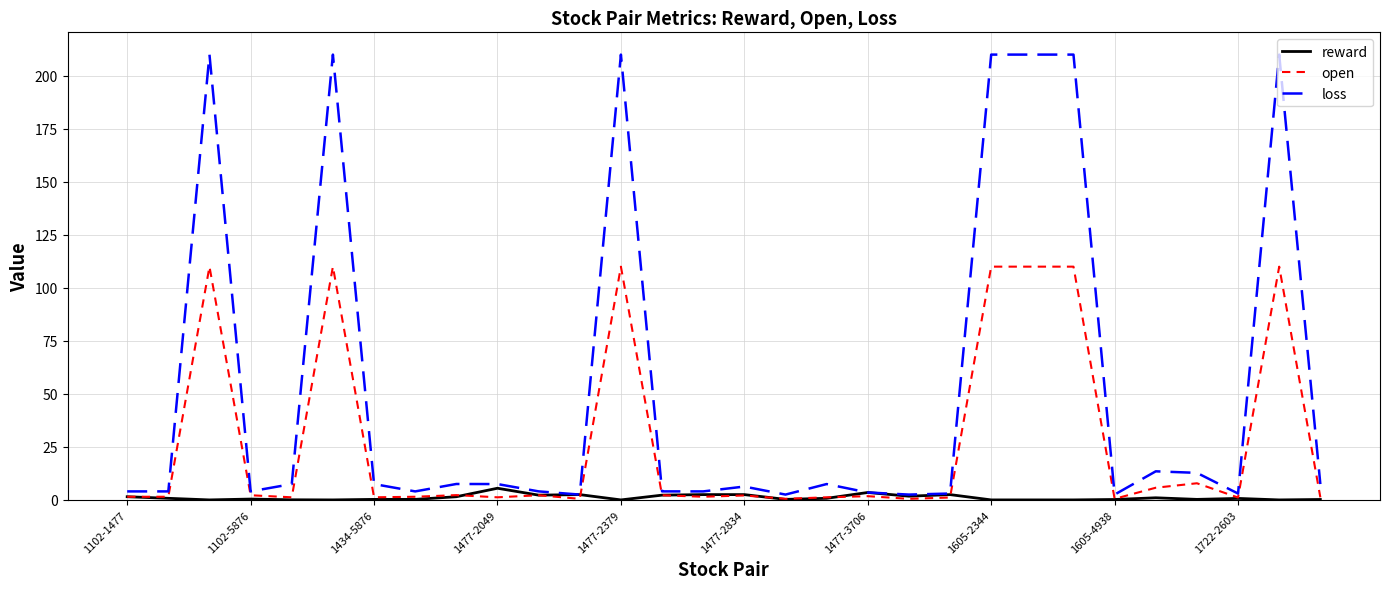

Which series has the largest range (max minus min)?

loss